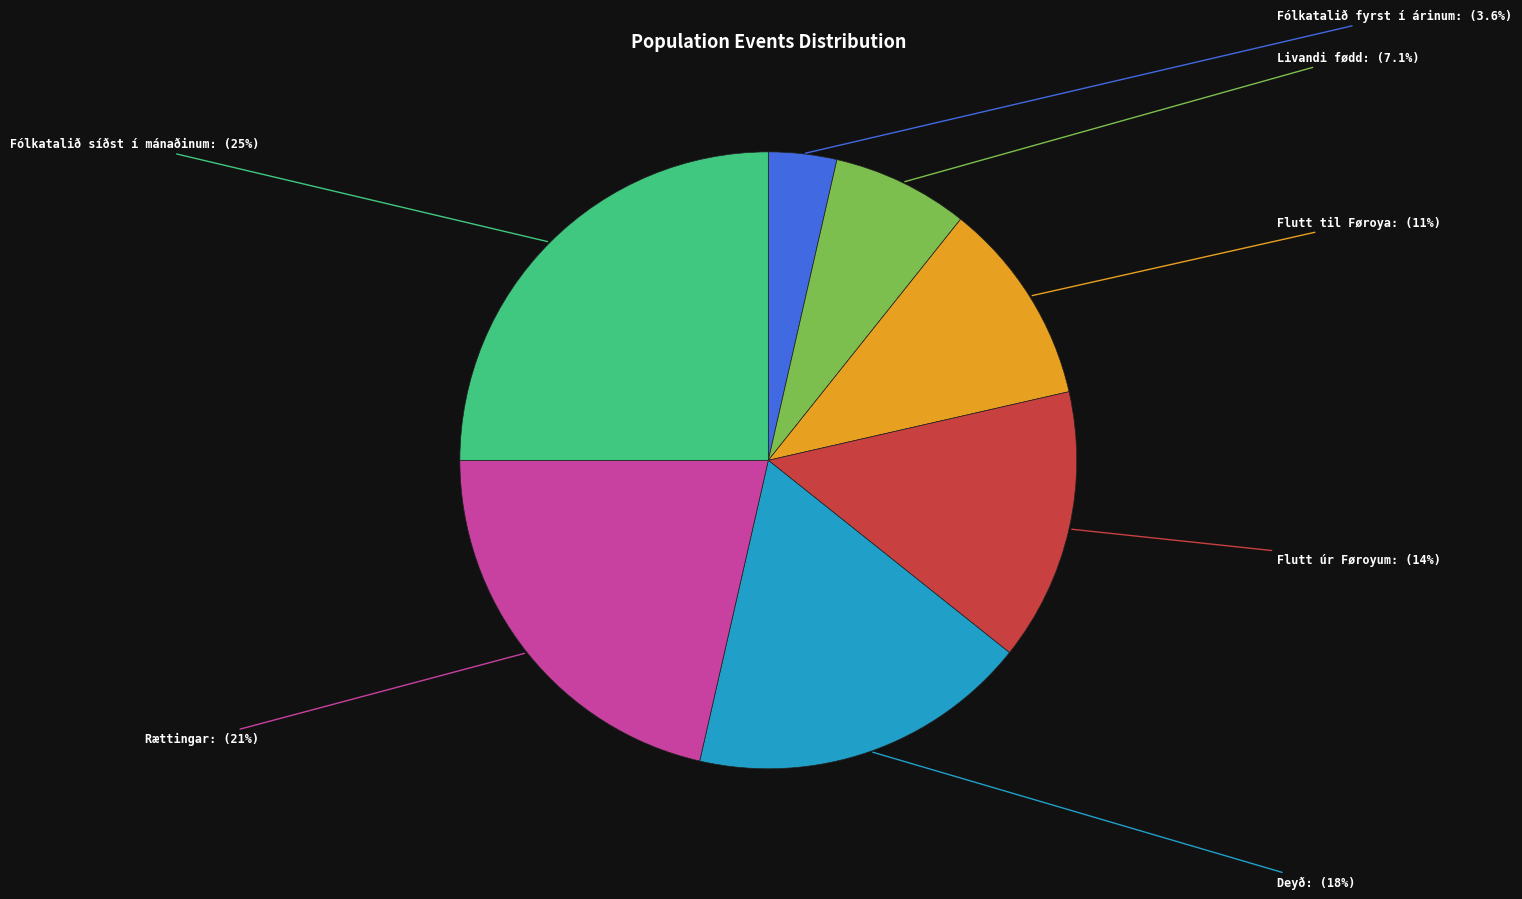

Is there a majority slice in this chart?

No